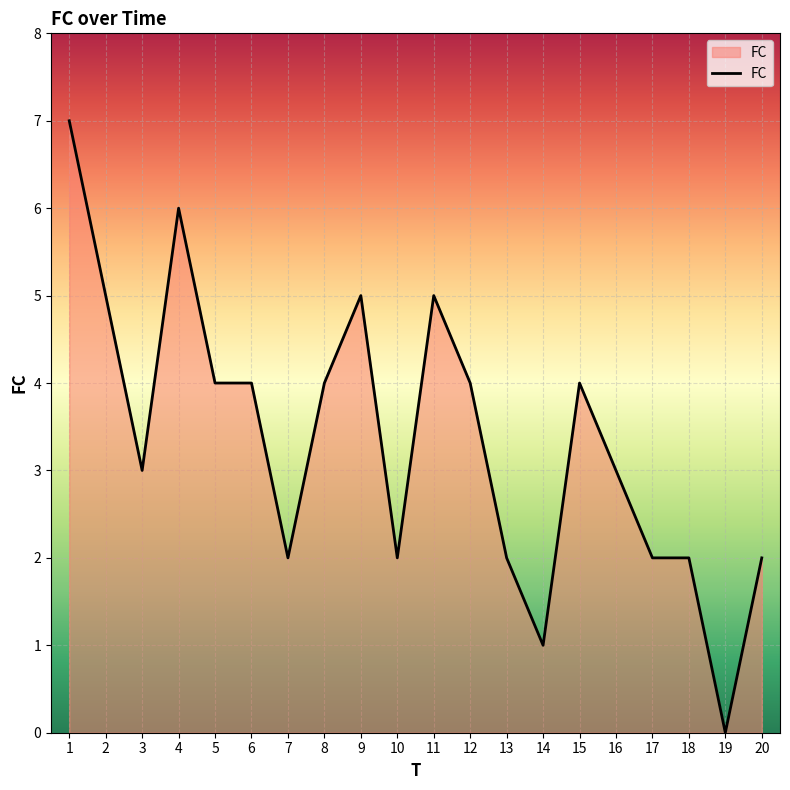

What is the sum of all values?

67